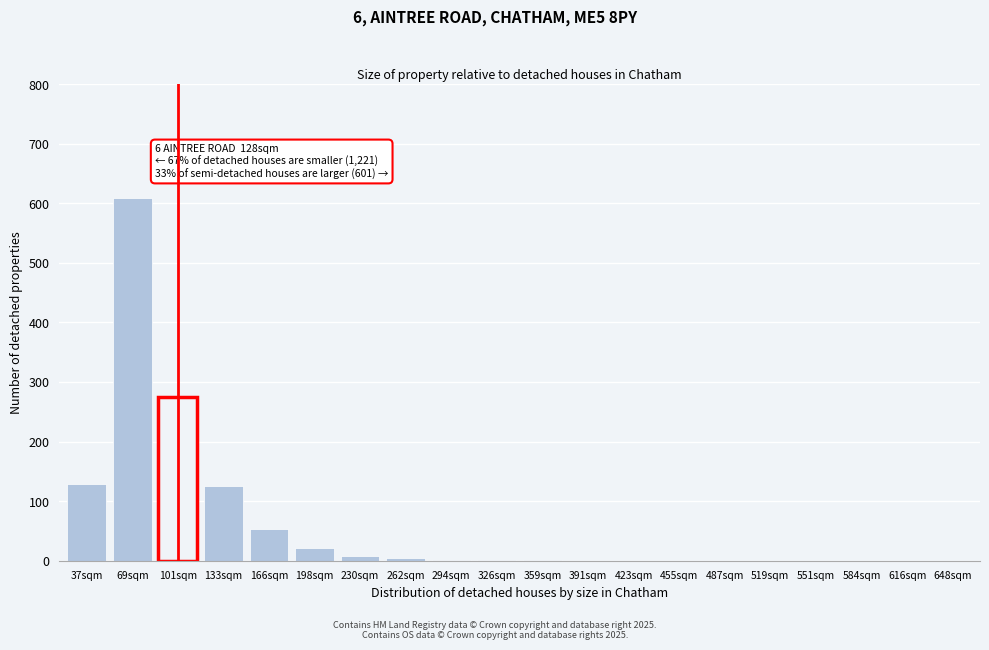

The value at 551sqm is 213. True or false?

False